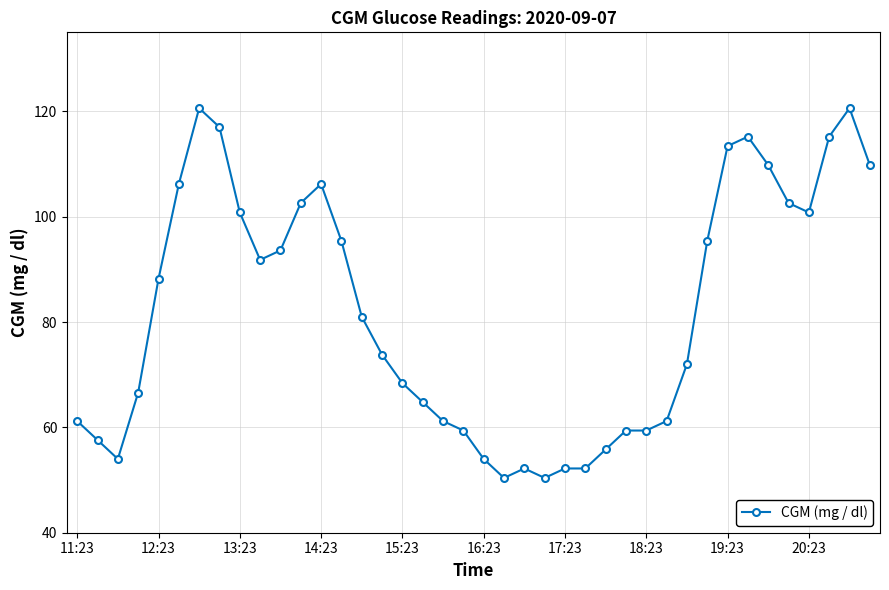

What is the value of the 39th point from the left?

120.6